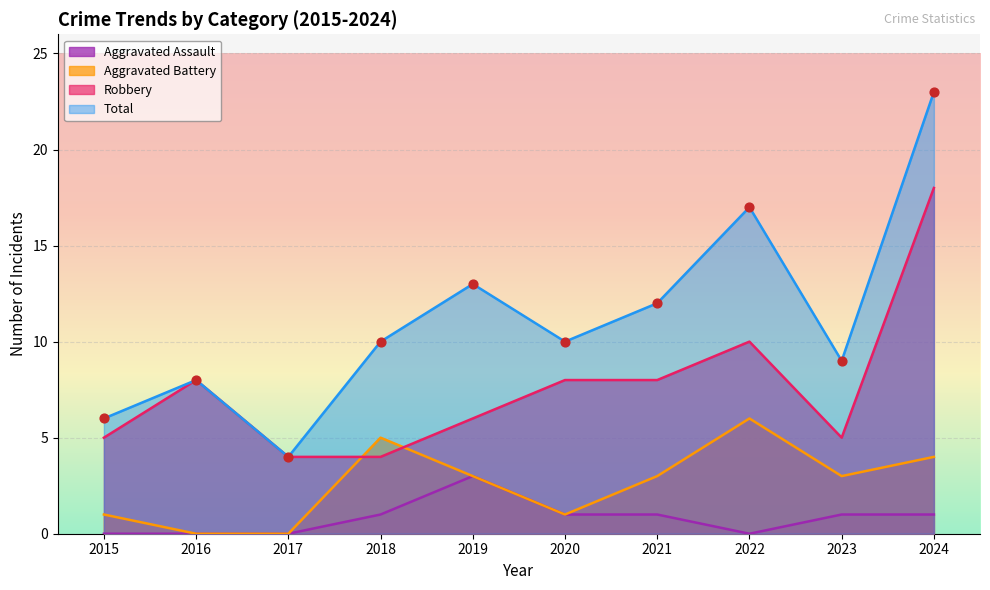

Which series reaches the minimum Y coordinate?

Aggravated Battery